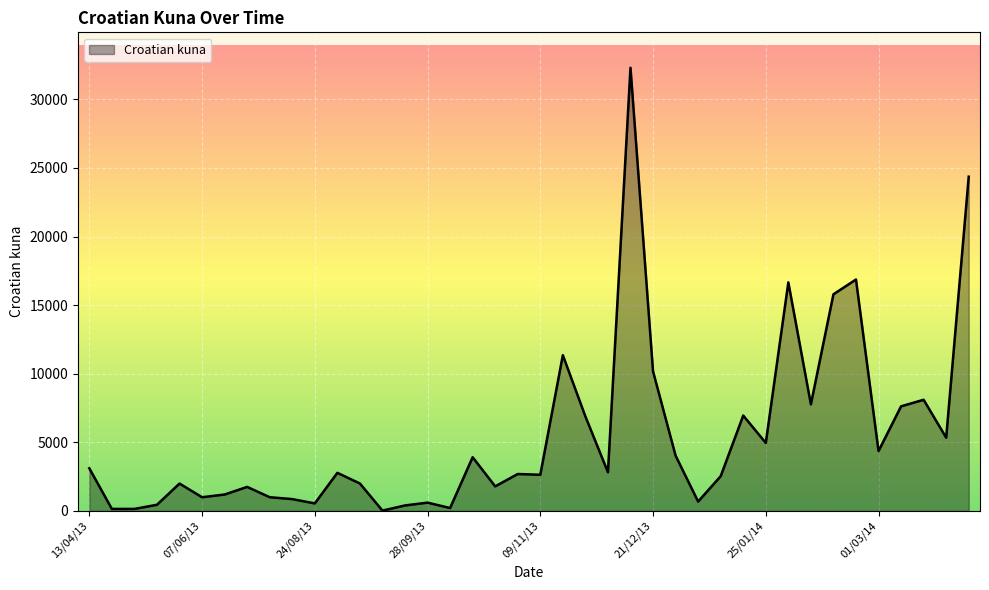

What is the maximum value shown in the chart?

32305